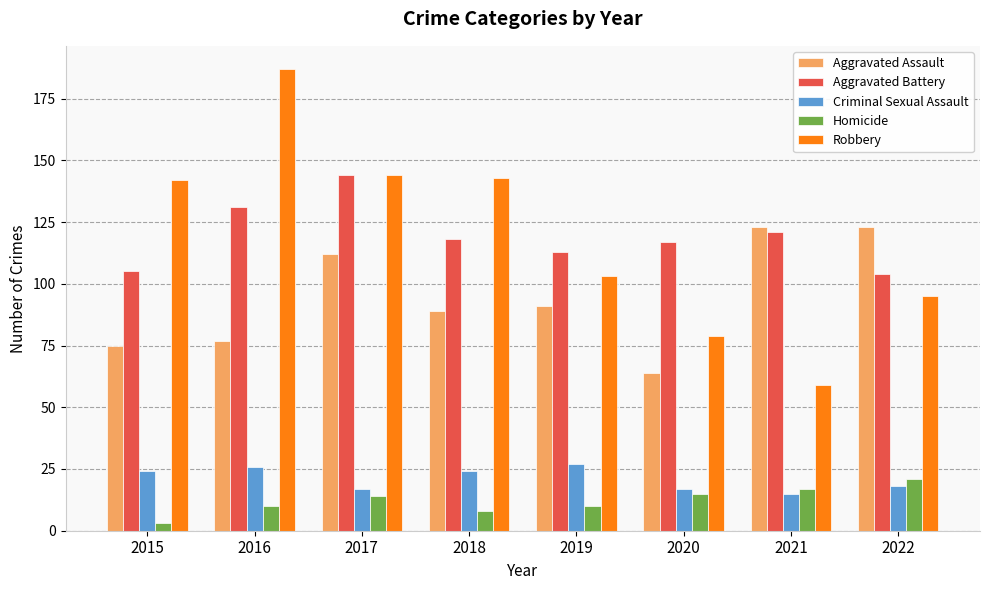

What is the average value of the Aggravated Battery series?

119